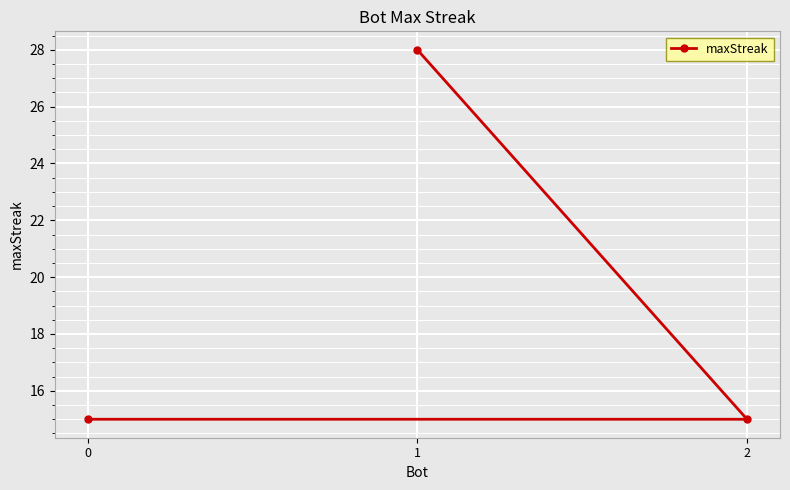

List the labels in order of value, smallest first.

2, 0, 1